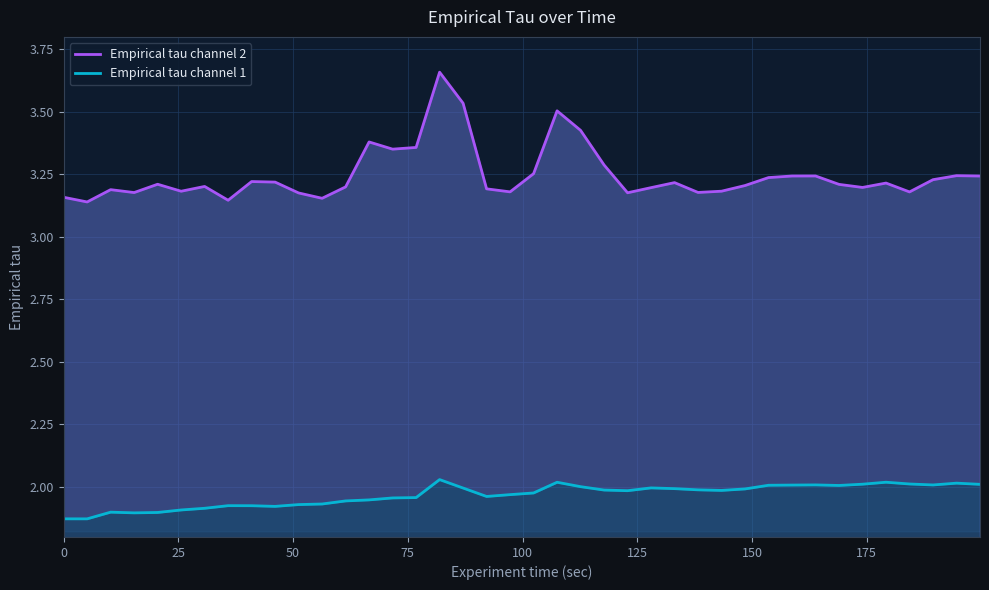

True or false: Empirical tau channel 2 has more than 2 points higher than both neighbors.

True